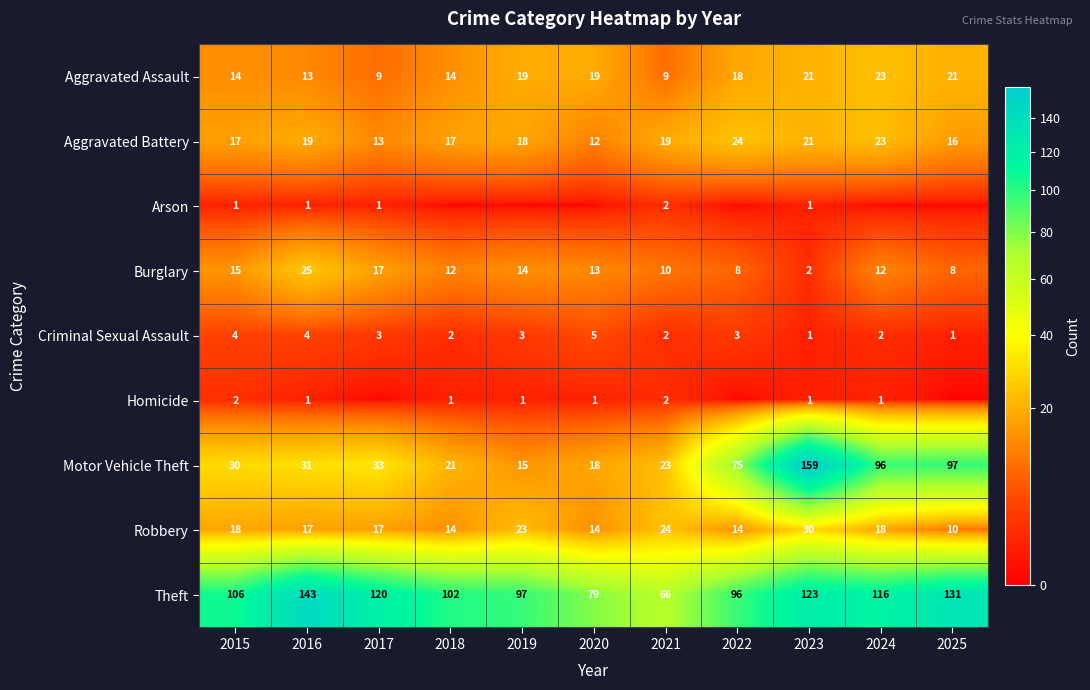

What is the minimum value for Aggravated Battery?

12